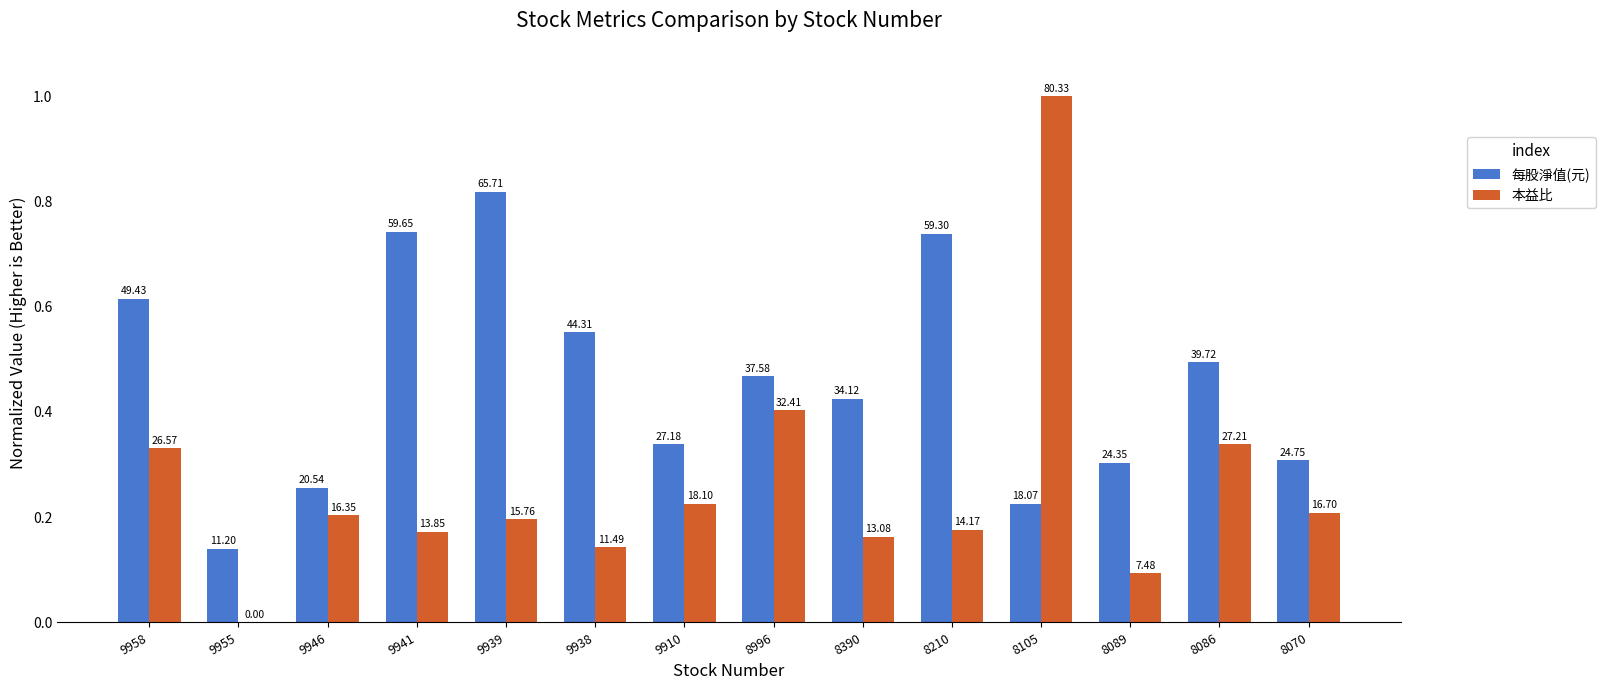

Reading right to left, what are all the values shown in this chart?

每股淨值(元): 0.3	0.5	0.3	0.2	0.7	0.4	0.5	0.3	0.6	0.8	0.7	0.3	0.1	0.6
本益比: 0.2	0.3	0.1	1.0	0.2	0.2	0.4	0.2	0.1	0.2	0.2	0.2	0.0	0.3